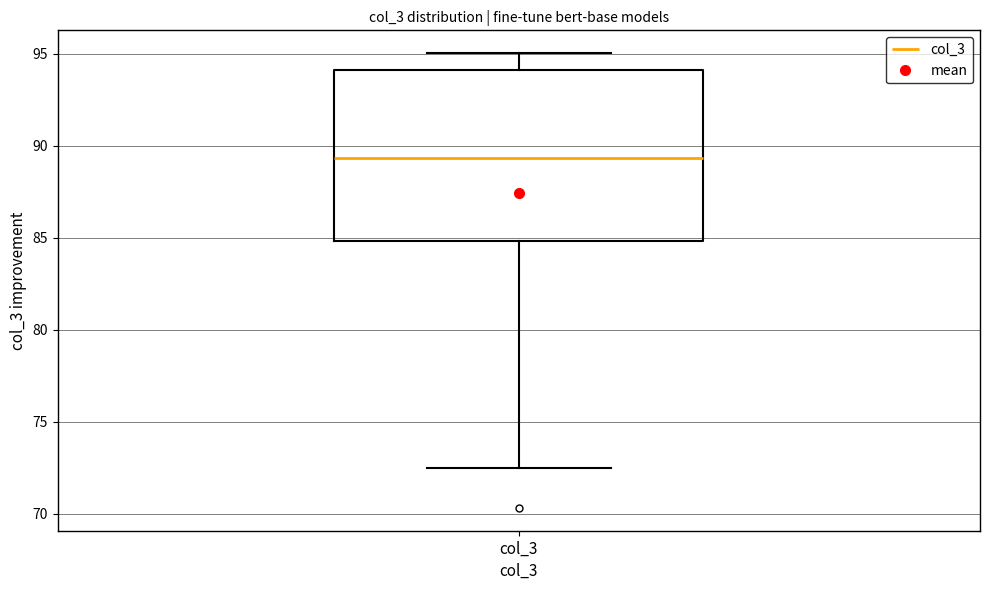

Transcribe this box plot: give where the median line is, the range the box spans, and where the two whiskers end, as read against the y-axis. The values are not printed on the chart, so give them approximately, as read against the axis.

median 89.5, box 85.0 to 94.0, whiskers 72.5 to 95.0